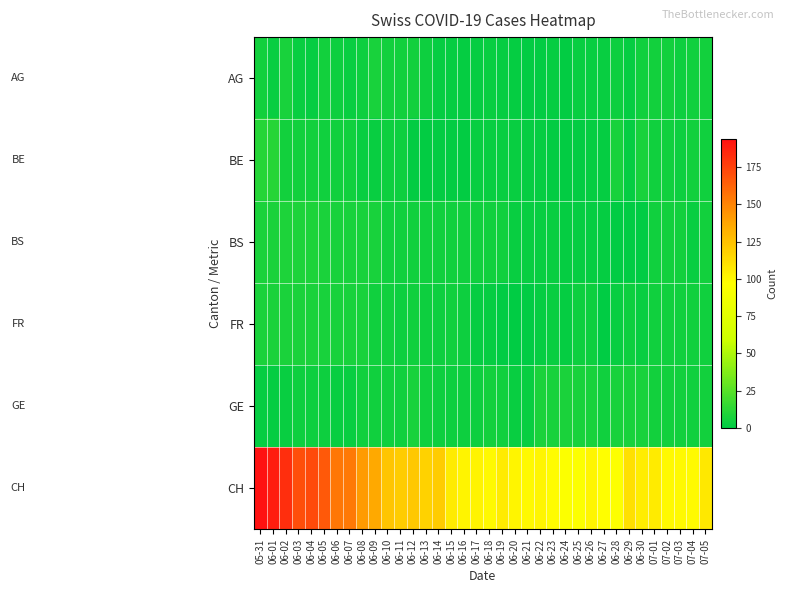

What is the total value across all series at 06-04?

201